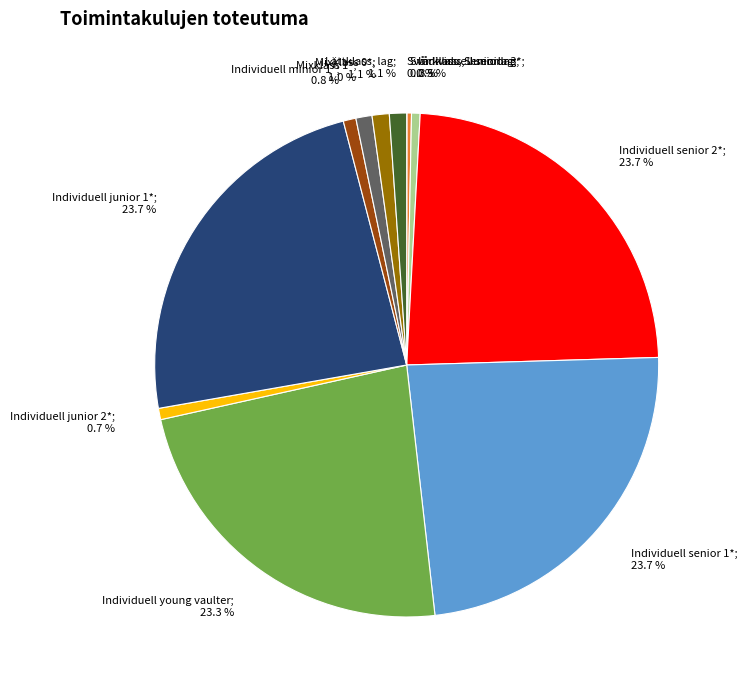

Does any single category account for the majority?

No